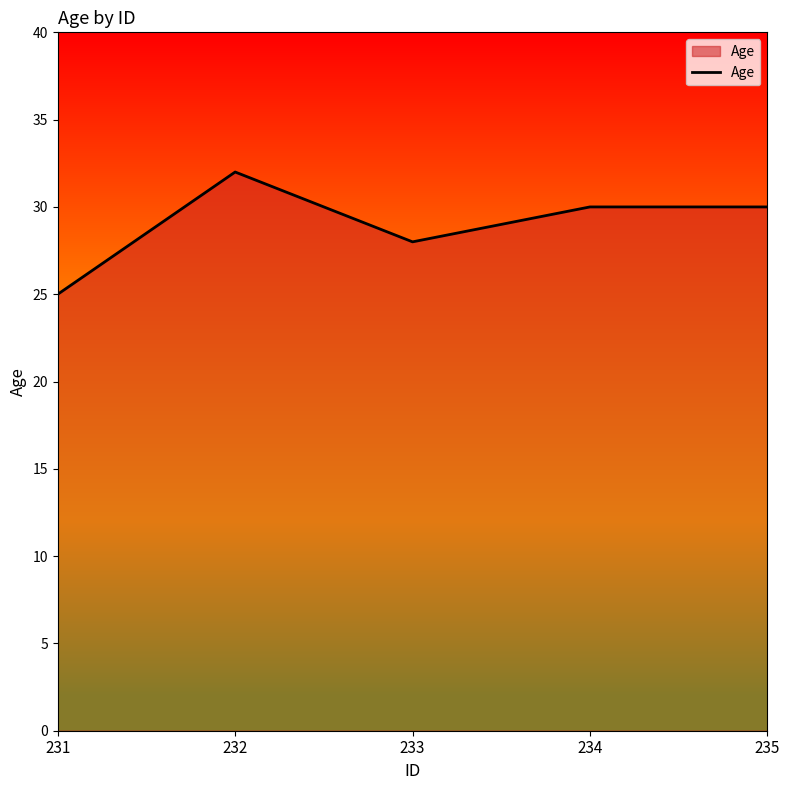

How many interior local valleys (lower than both neighbors) does the data have?

1